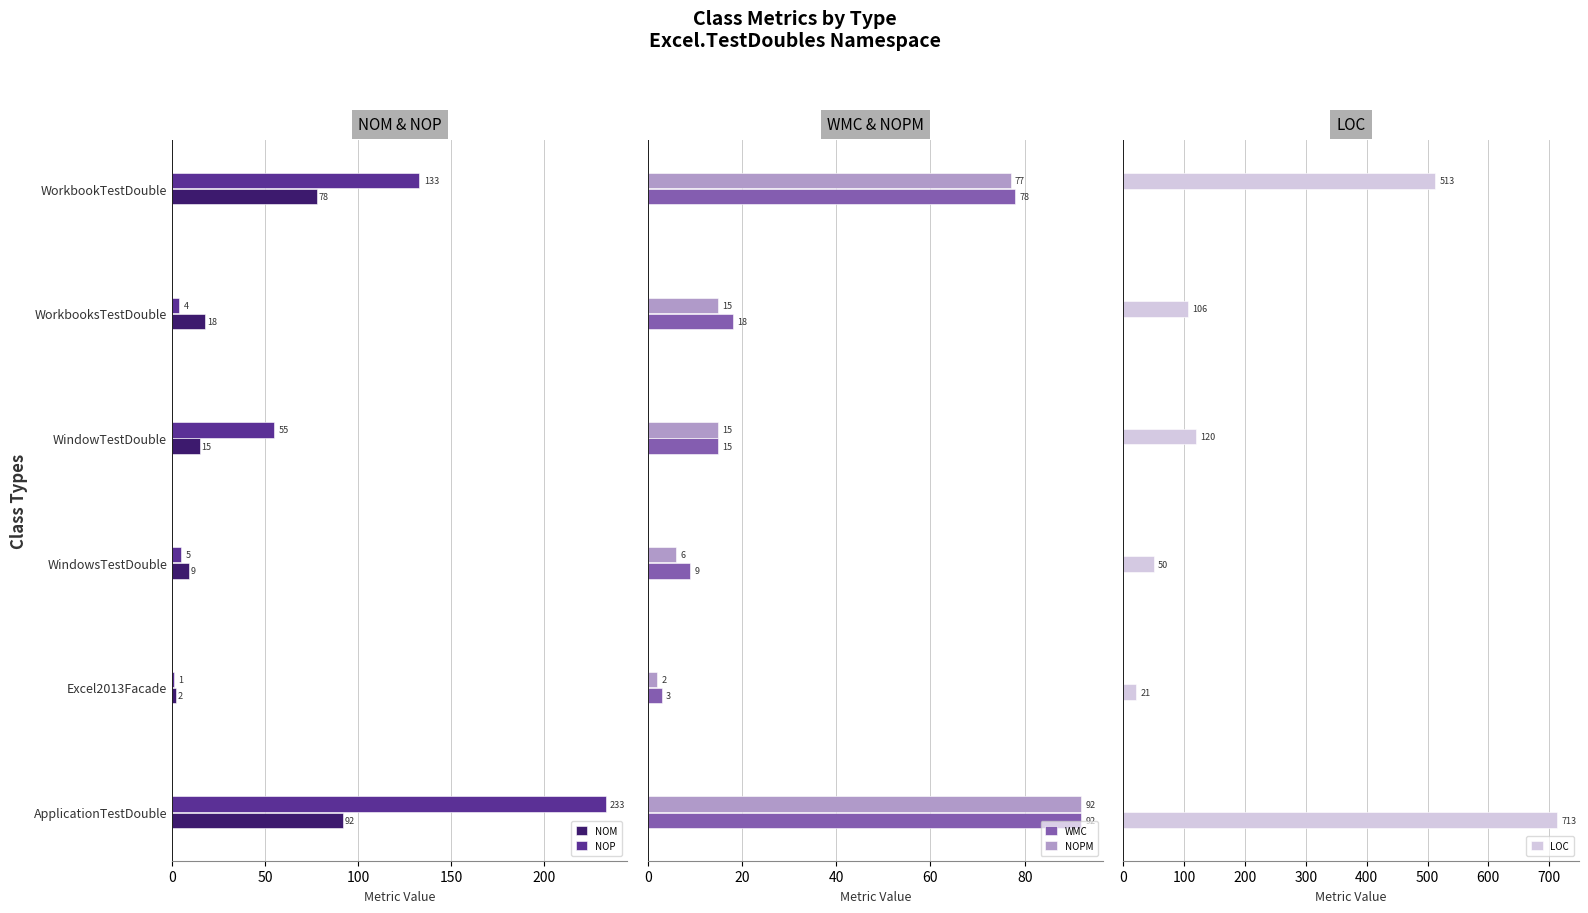

What is the sum of all WMC values?

215